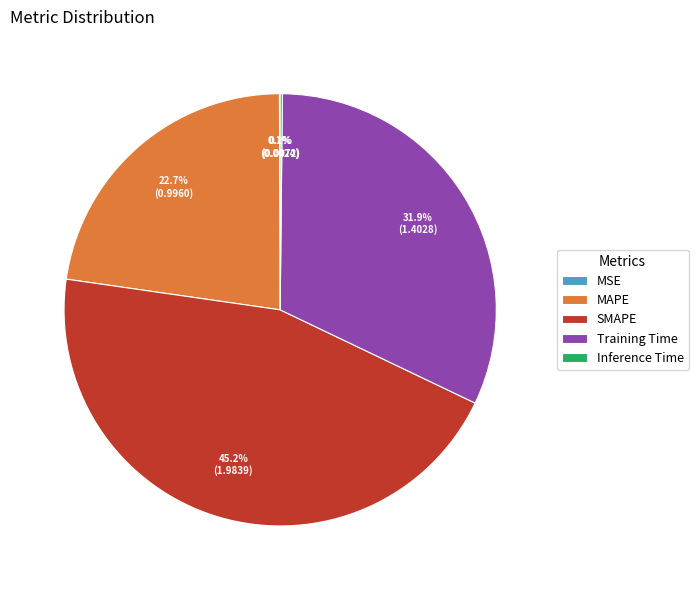

Which slice is the largest?

SMAPE